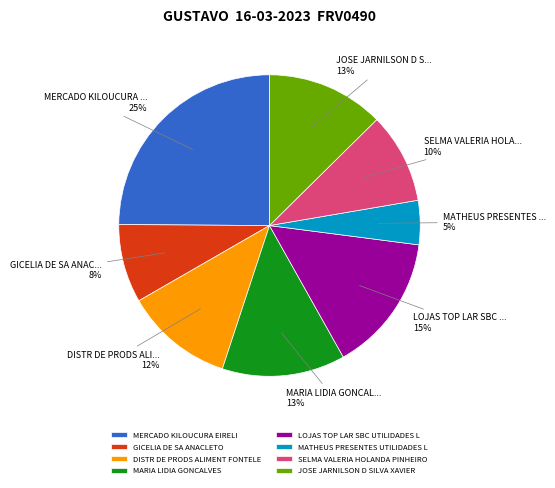

Is it true that MARIA LIDIA GONCALVES is 19% of the pie?

False